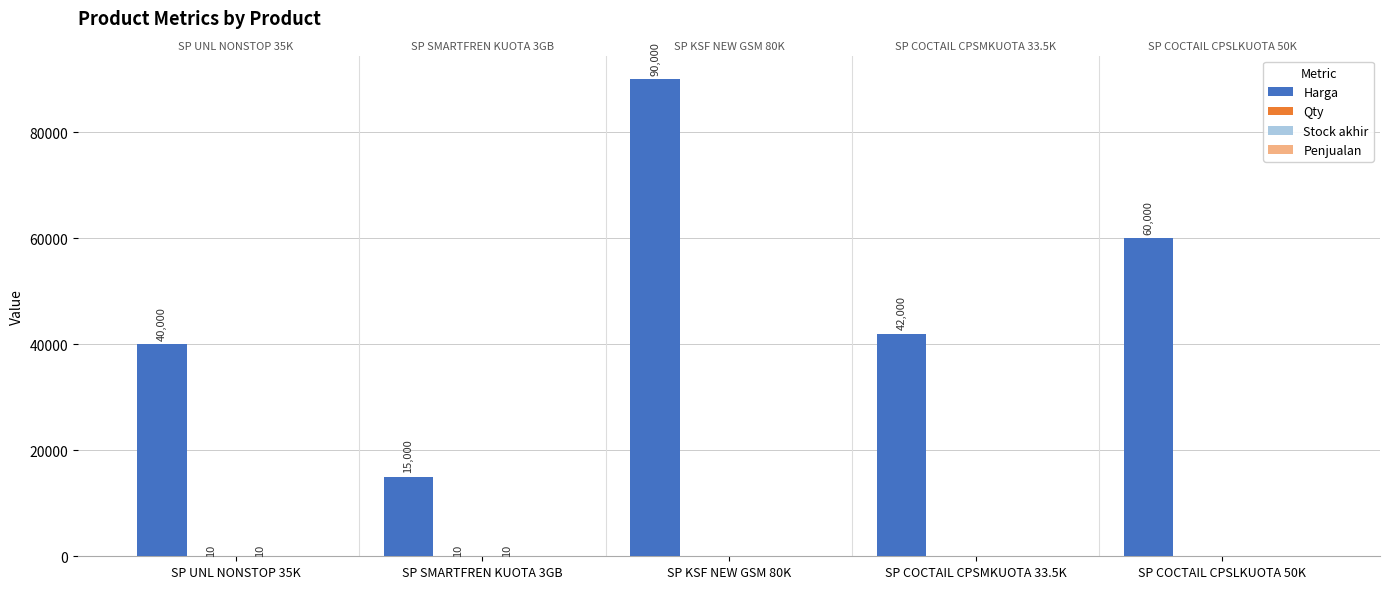

Which series has the largest total across all categories?

Harga